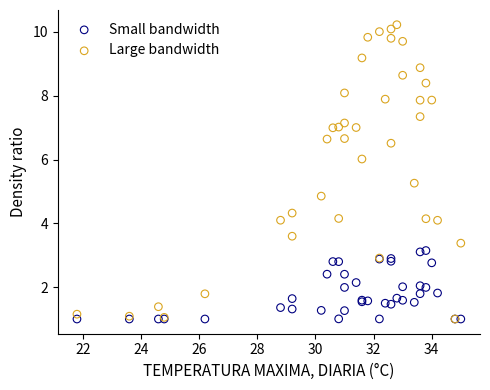

Across all series, what Y value is closest to 5?

4.9